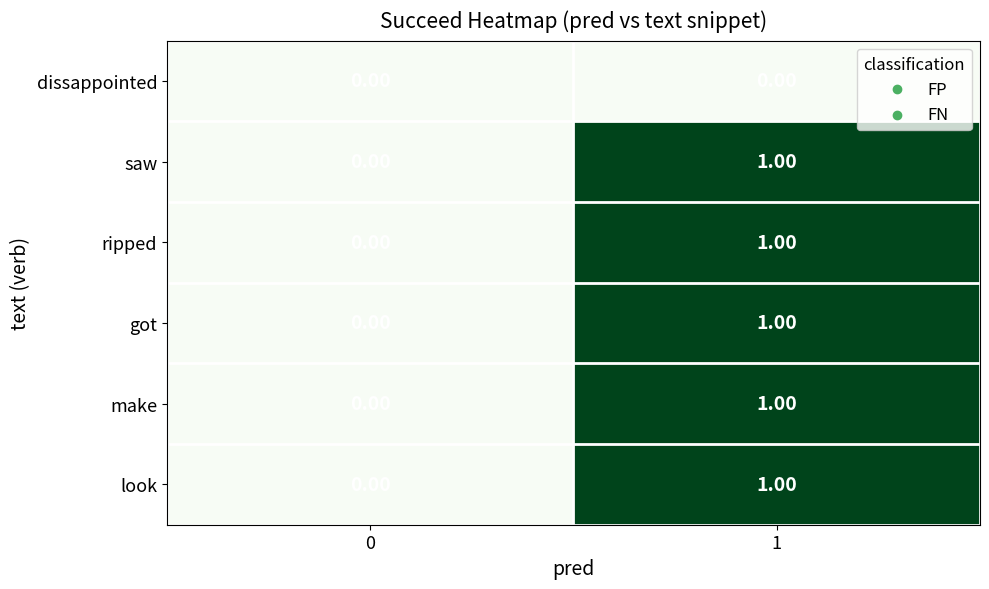

What is the total value across all series at 1?

5